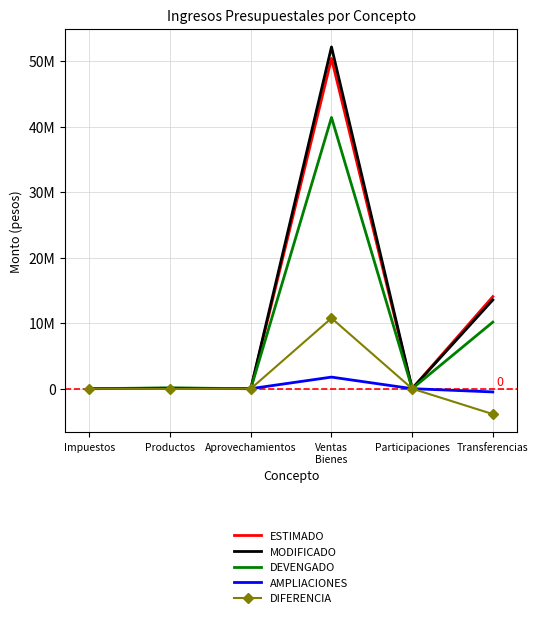

What are all the series names shown in the legend?

ESTIMADO, MODIFICADO, DEVENGADO, AMPLIACIONES, DIFERENCIA